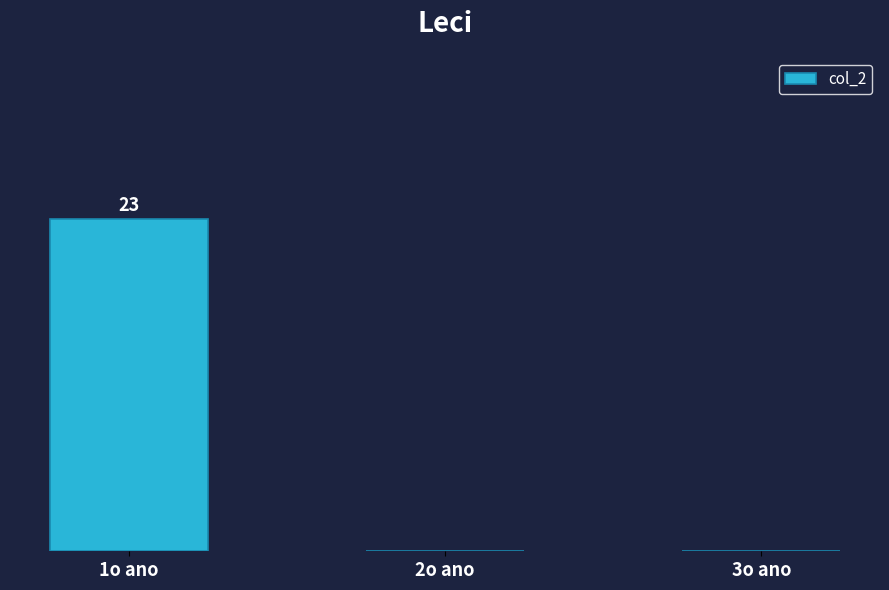

Rank the categories by value from highest to lowest.

1o ano, 2o ano, 3o ano